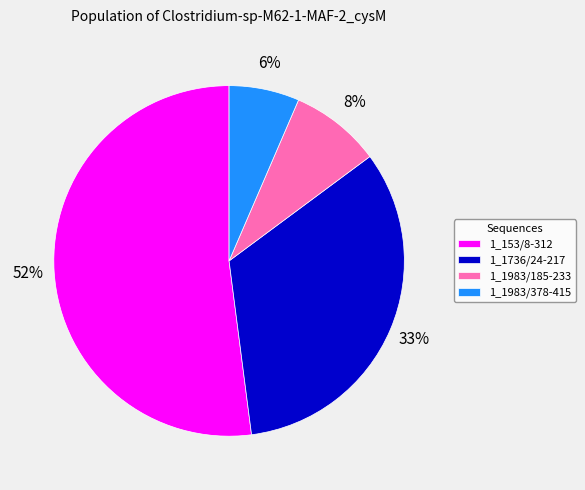

The 1_1736/24-217 slice represents 33% of the pie. True or false?

True